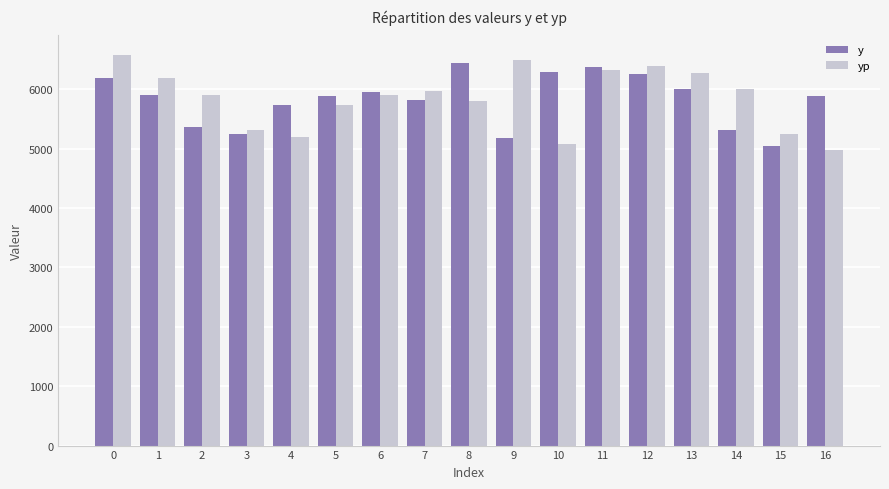

List the series in order of their peak value, lowest first.

y, yp